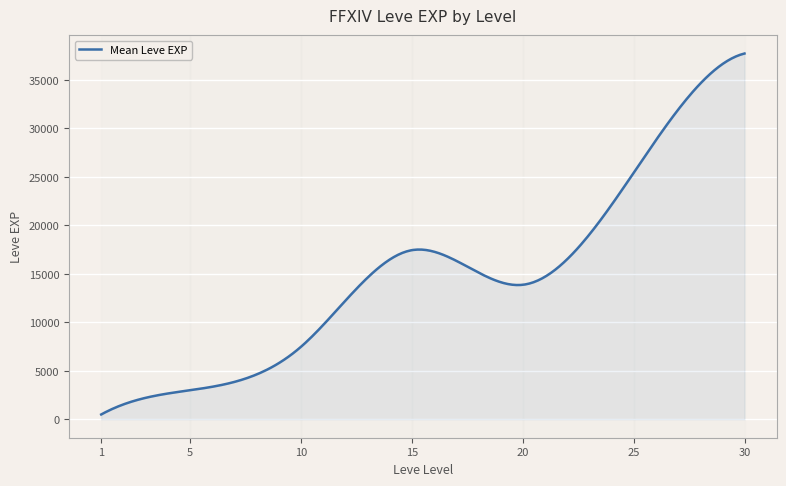

What is the greatest value displayed?

37715.0